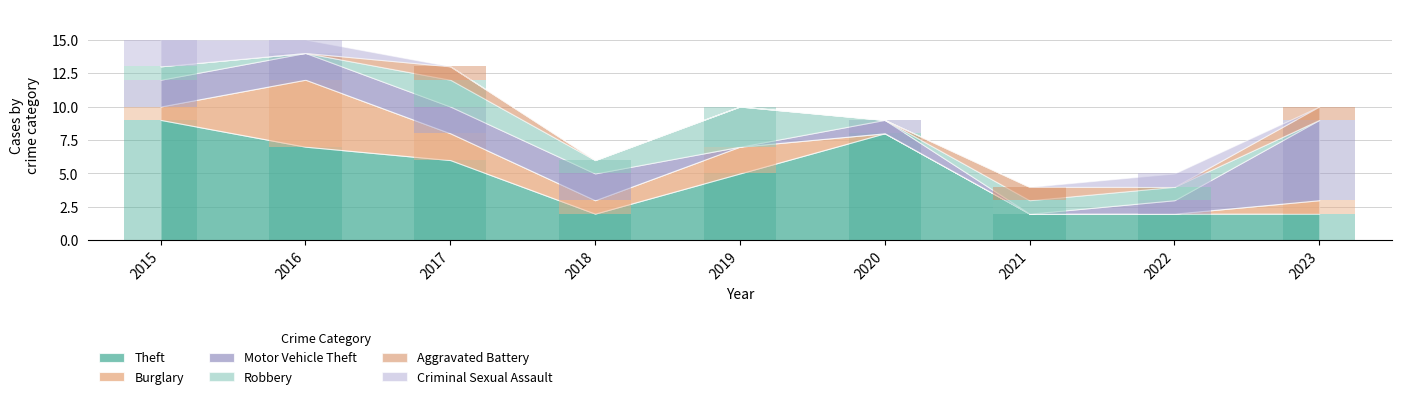

What is the sum of all Criminal Sexual Assault values?

4